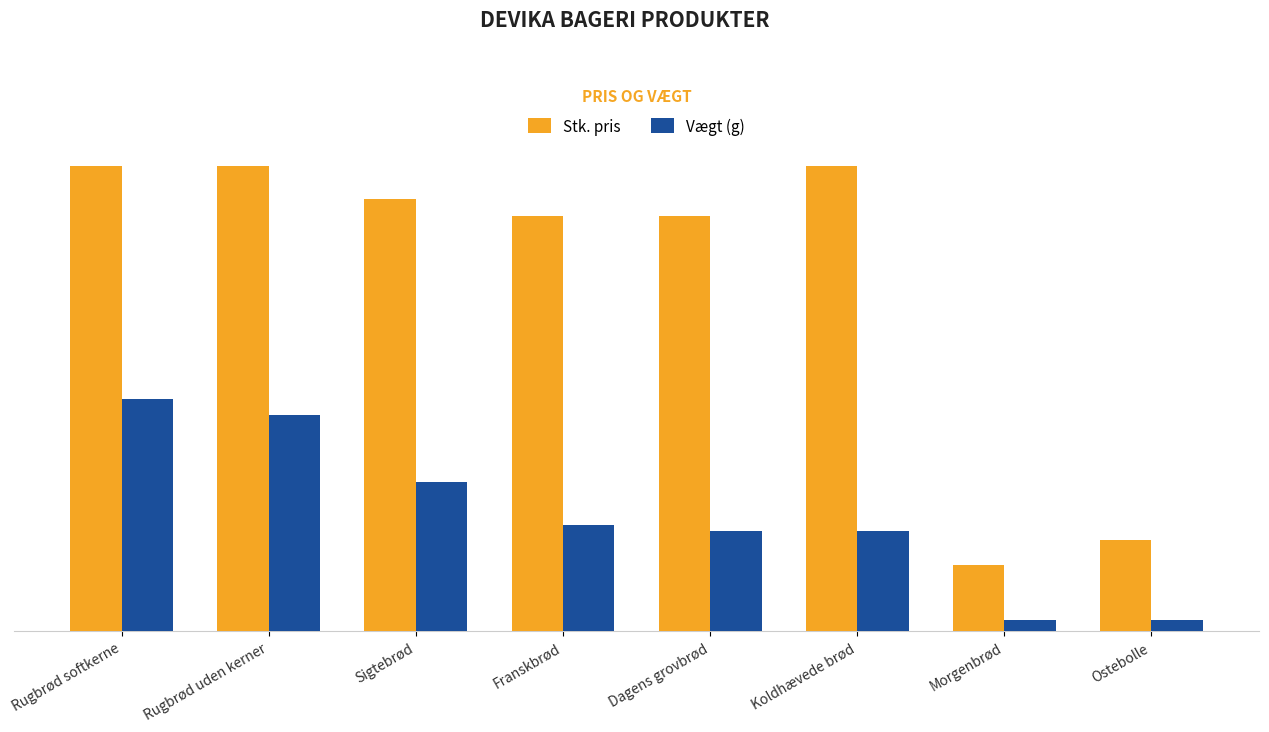

True or false: Stk. pris has a value of 5.5 at Ostebolle.

True